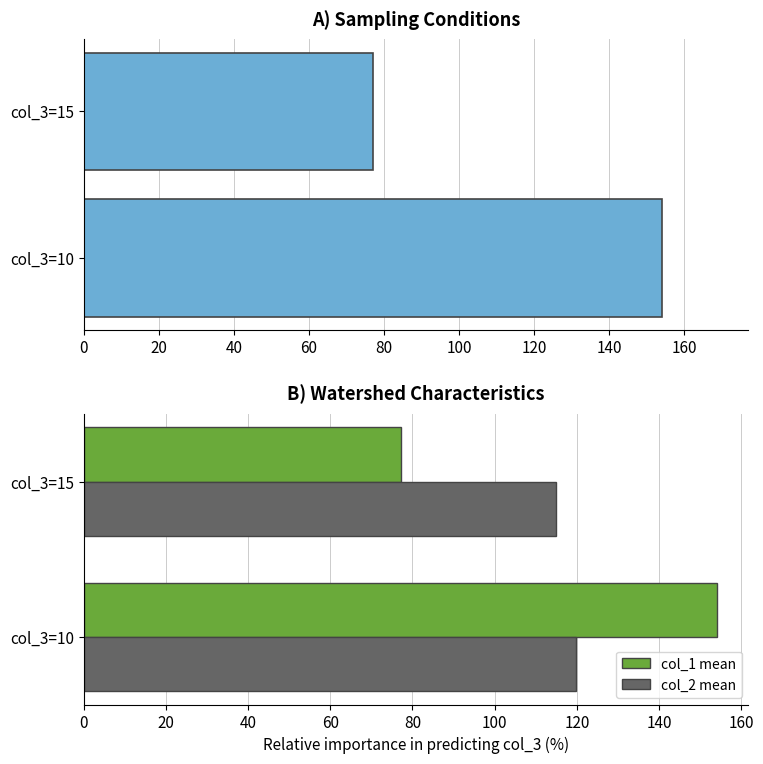

Is the value of col_1 mean at 20 greater than the value of col_2 mean at 20?

No